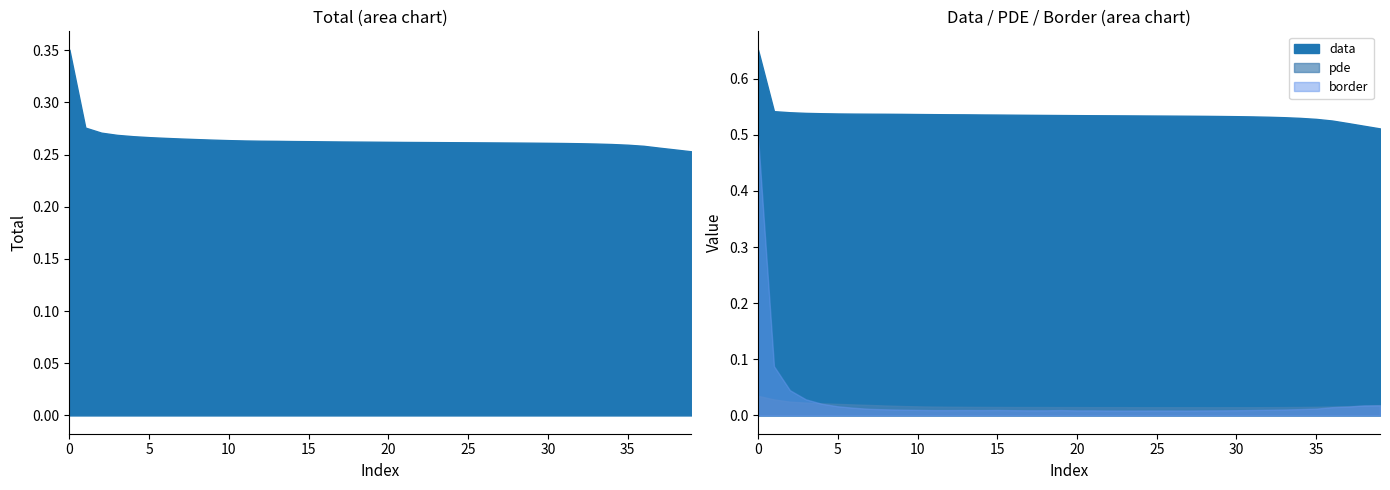

Reading left to right, extract all data points from this chart.

total: 0=0.4	1=0.3	2=0.3	3=0.3	4=0.3	5=0.3	6=0.3	7=0.3	8=0.3	9=0.3	10=0.3	11=0.3	12=0.3	13=0.3	14=0.3	15=0.3	16=0.3	17=0.3	18=0.3	19=0.3	20=0.3	21=0.3	22=0.3	23=0.3	24=0.3	25=0.3	26=0.3	27=0.3	28=0.3	29=0.3	30=0.3	31=0.3	32=0.3	33=0.3	34=0.3	35=0.3	36=0.3	37=0.3	38=0.3	39=0.3
data: 0=0.7	1=0.5	2=0.5	3=0.5	4=0.5	5=0.5	6=0.5	7=0.5	8=0.5	9=0.5	10=0.5	11=0.5	12=0.5	13=0.5	14=0.5	15=0.5	16=0.5	17=0.5	18=0.5	19=0.5	20=0.5	21=0.5	22=0.5	23=0.5	24=0.5	25=0.5	26=0.5	27=0.5	28=0.5	29=0.5	30=0.5	31=0.5	32=0.5	33=0.5	34=0.5	35=0.5	36=0.5	37=0.5	38=0.5	39=0.5
pde: 0=0.0	1=0.0	2=0.0	3=0.0	4=0.0	5=0.0	6=0.0	7=0.0	8=0.0	9=0.0	10=0.0	11=0.0	12=0.0	13=0.0	14=0.0	15=0.0	16=0.0	17=0.0	18=0.0	19=0.0	20=0.0	21=0.0	22=0.0	23=0.0	24=0.0	25=0.0	26=0.0	27=0.0	28=0.0	29=0.0	30=0.0	31=0.0	32=0.0	33=0.0	34=0.0	35=0.0	36=0.0	37=0.0	38=0.0	39=0.0
border: 0=0.5	1=0.1	2=0.0	3=0.0	4=0.0	5=0.0	6=0.0	7=0.0	8=0.0	9=0.0	10=0.0	11=0.0	12=0.0	13=0.0	14=0.0	15=0.0	16=0.0	17=0.0	18=0.0	19=0.0	20=0.0	21=0.0	22=0.0	23=0.0	24=0.0	25=0.0	26=0.0	27=0.0	28=0.0	29=0.0	30=0.0	31=0.0	32=0.0	33=0.0	34=0.0	35=0.0	36=0.0	37=0.0	38=0.0	39=0.0